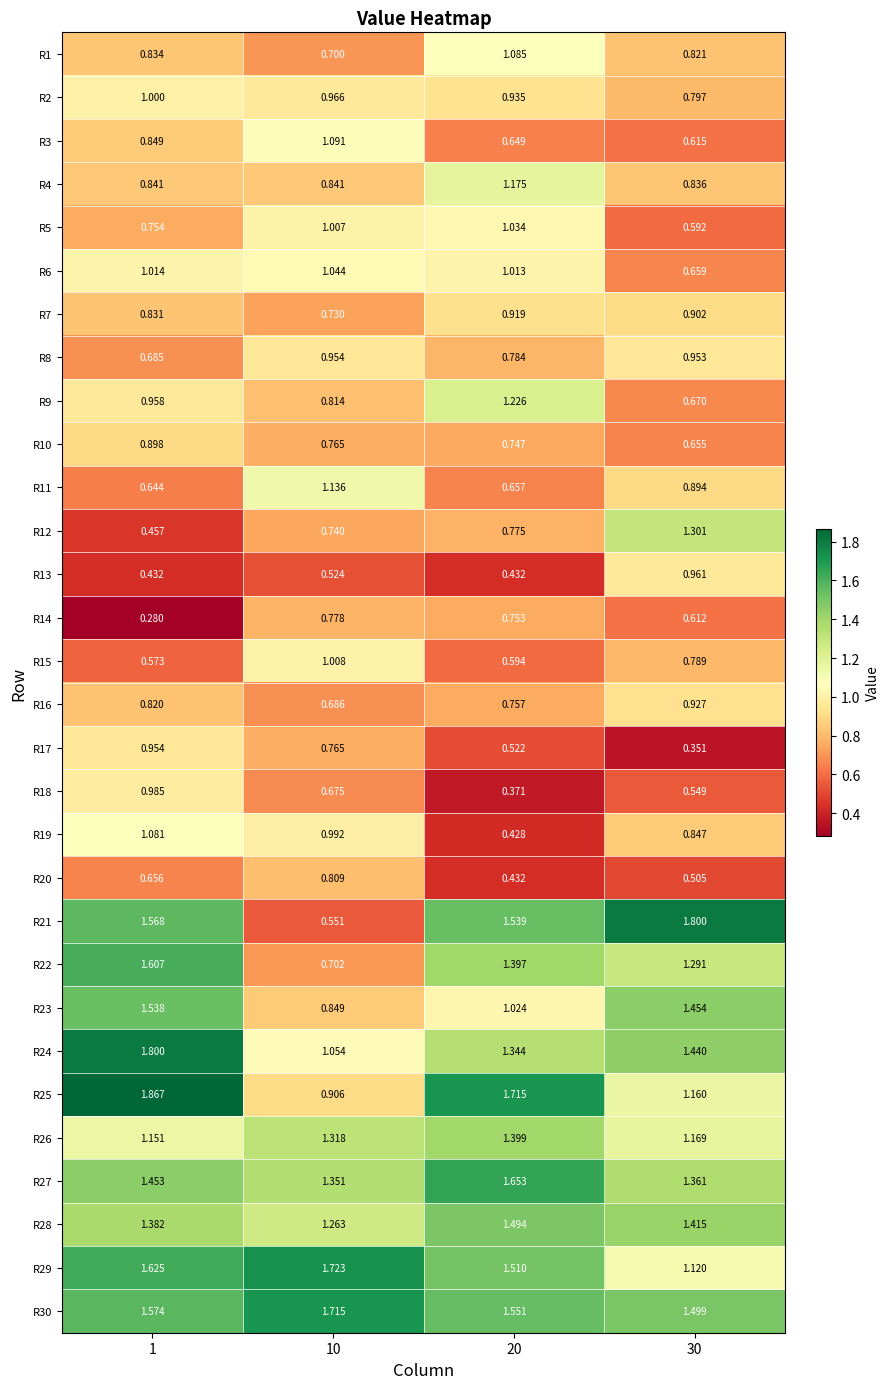

Is the value of R13 at 20 greater than the value of R24 at 30?

No